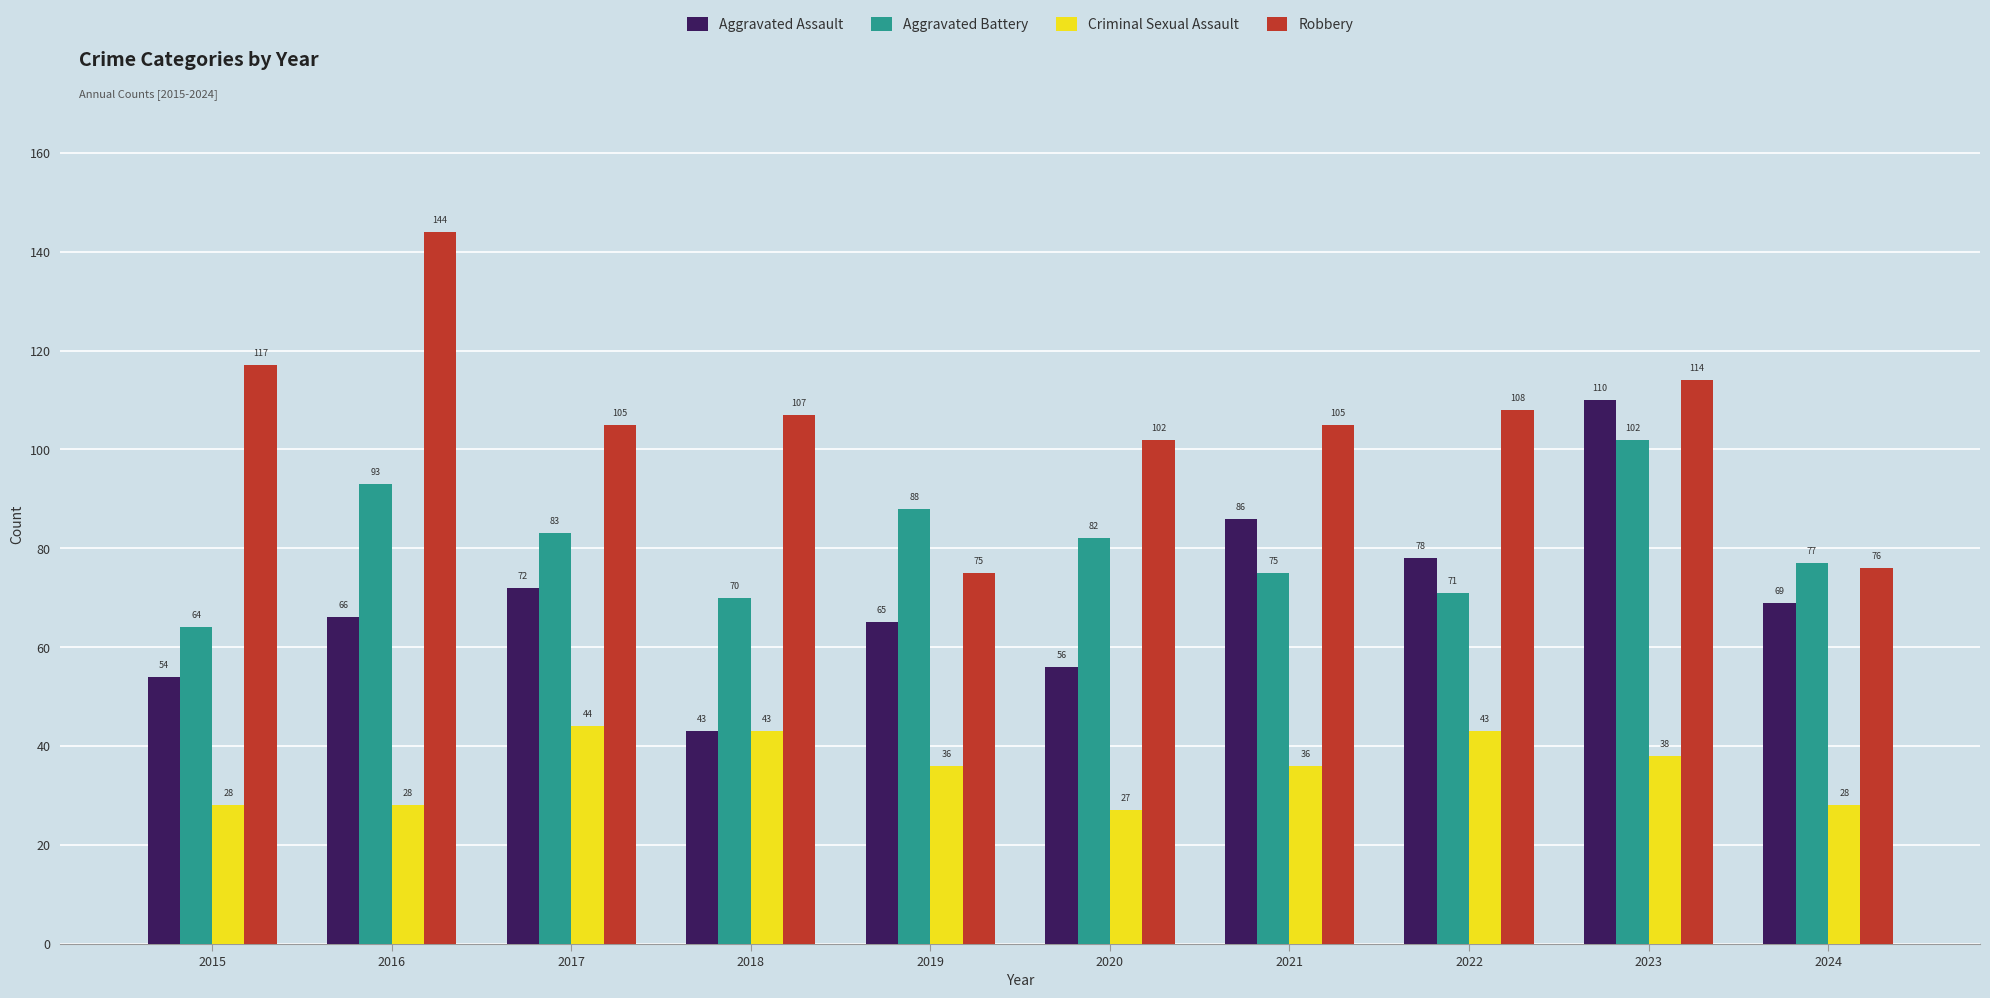

What is the difference between the second highest and minimum values in the Criminal Sexual Assault series?

16